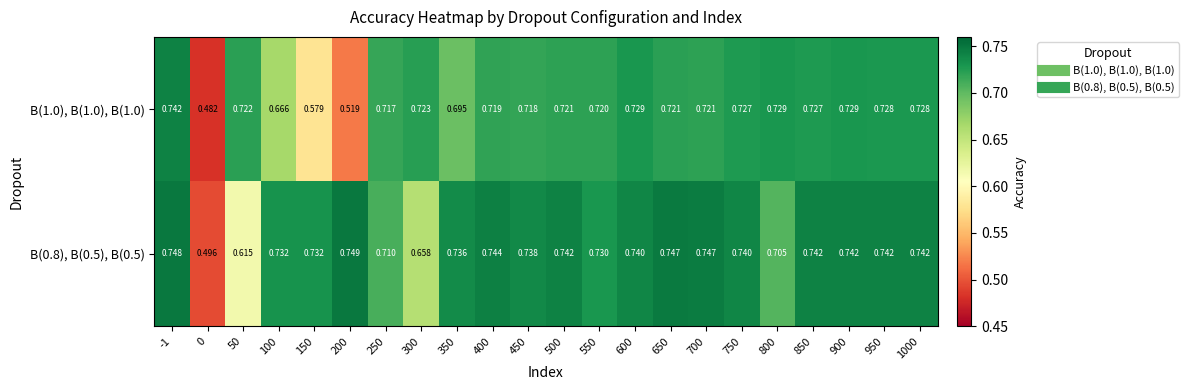

Is the value of B(1.0), B(1.0), B(1.0) at 950 greater than the value of B(0.8), B(0.5), B(0.5) at 650?

No